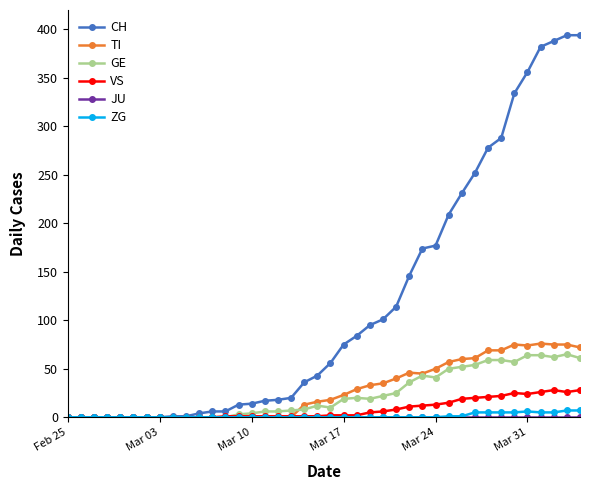

What is the maximum value for CH?

394